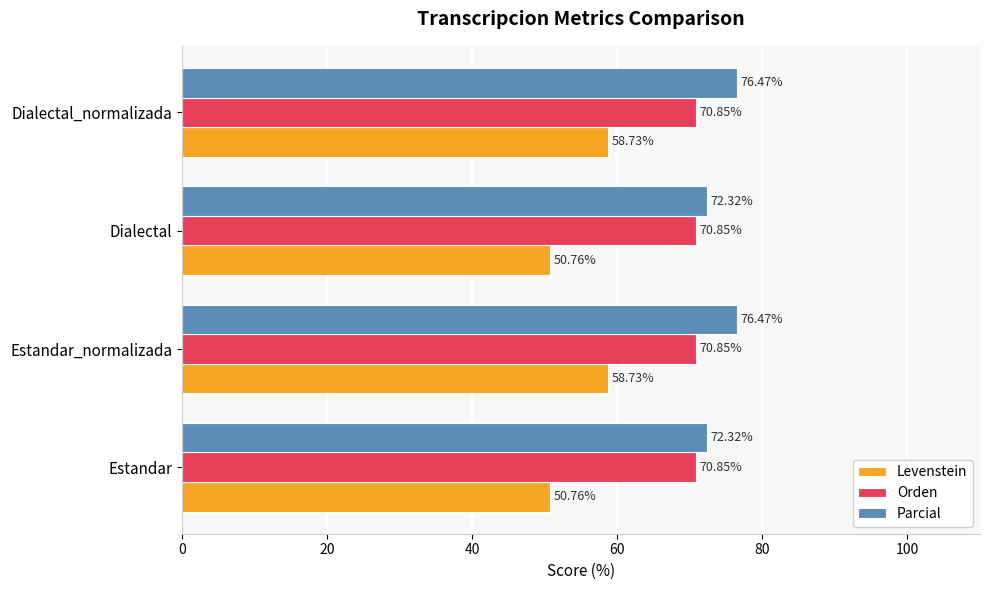

What are all the series names shown in the legend?

Levenstein, Orden, Parcial